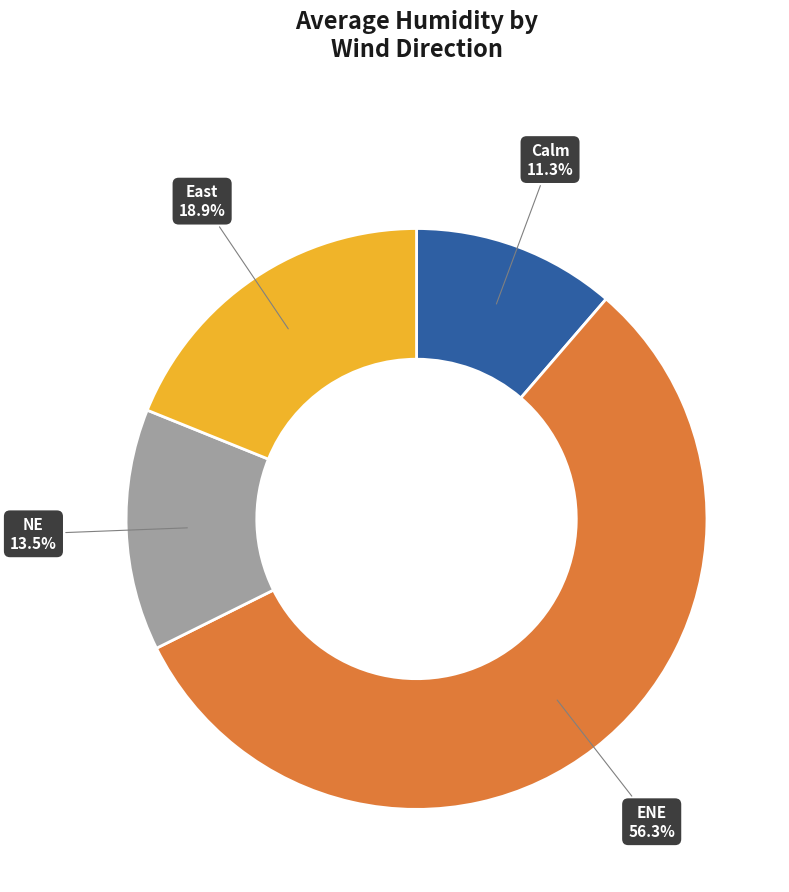

Is there a majority slice in this chart?

Yes